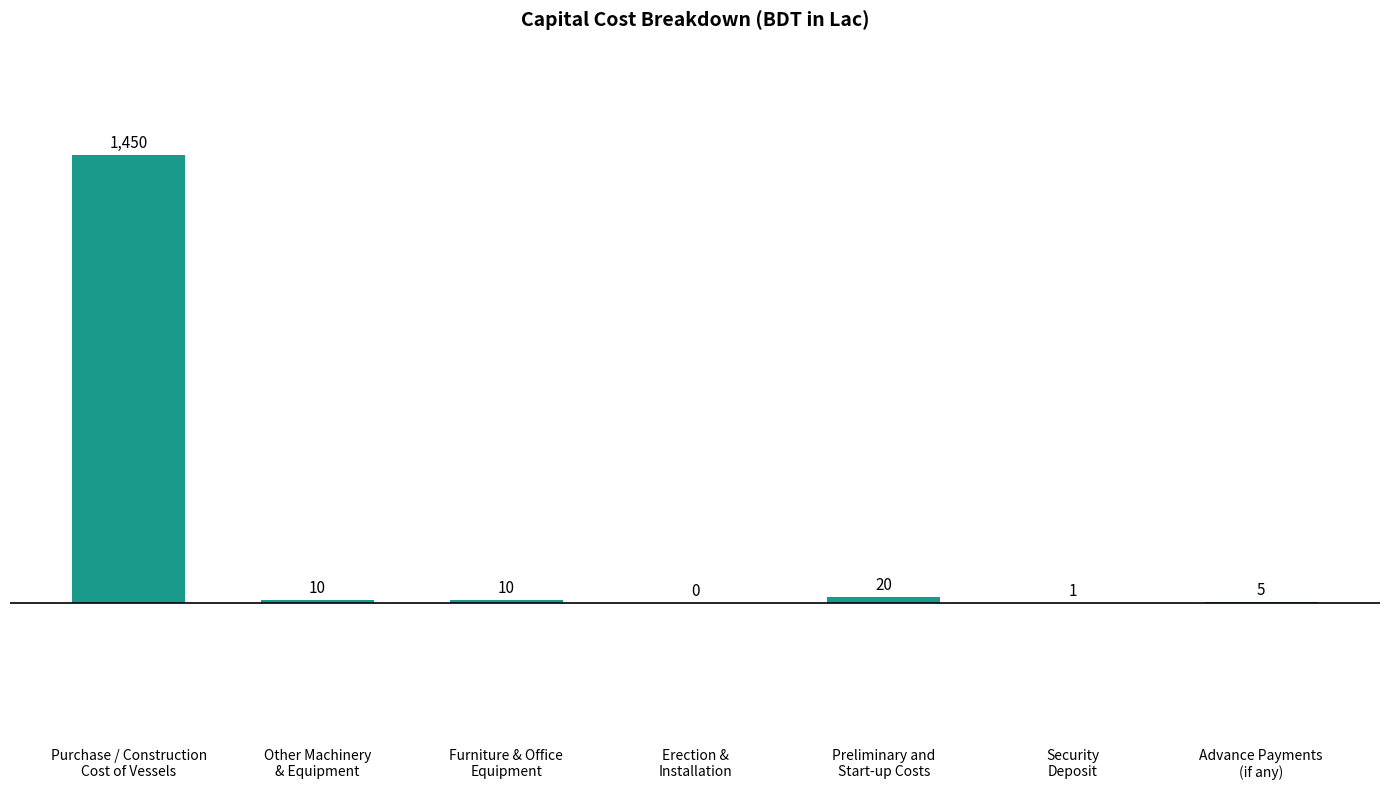

What is the average value?

214